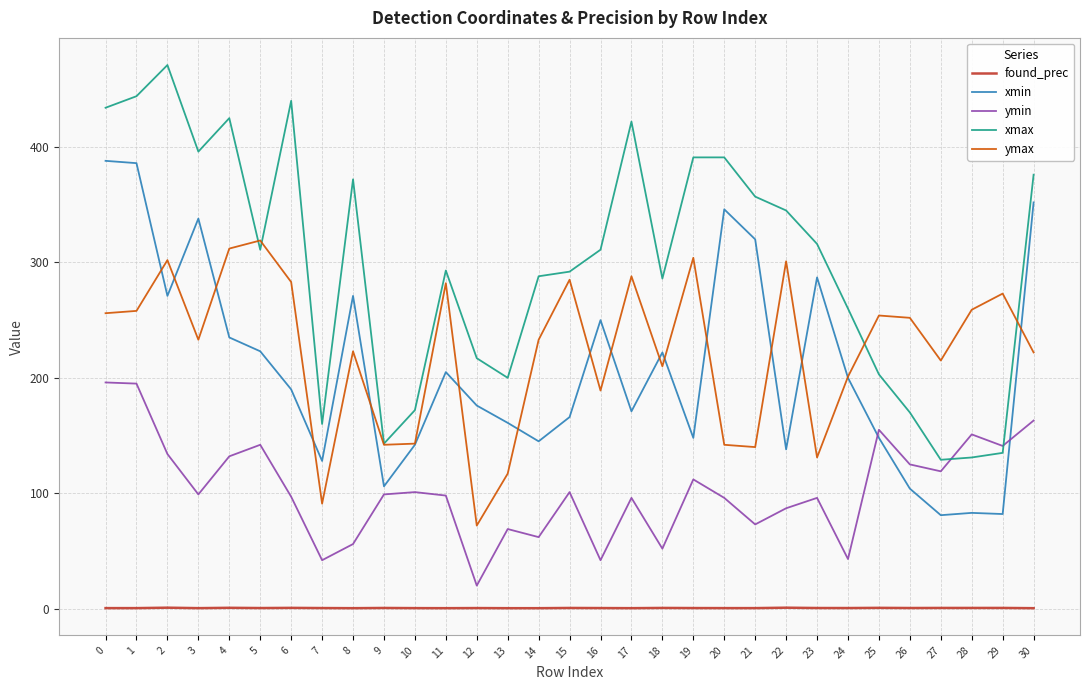

Which series ends up on top after the final intersection of xmax and ymax?

xmax